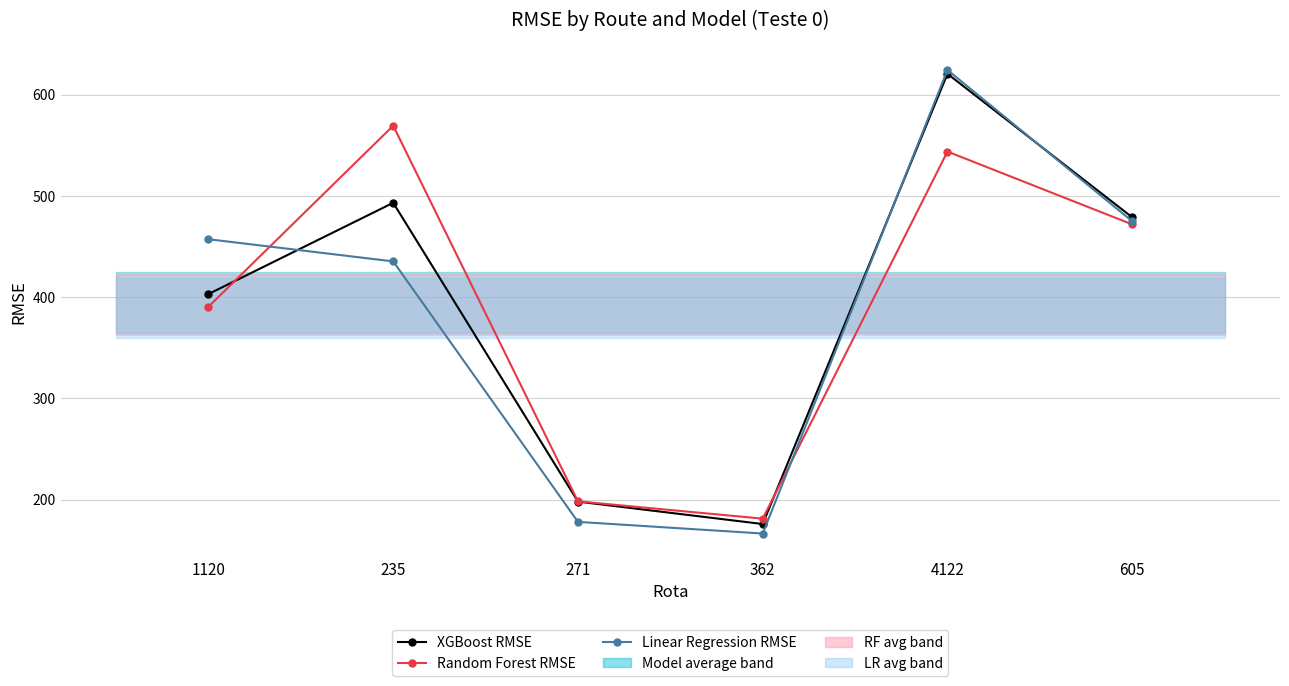

Is it true that Linear Regression RMSE equals 178.0 at 271?

True